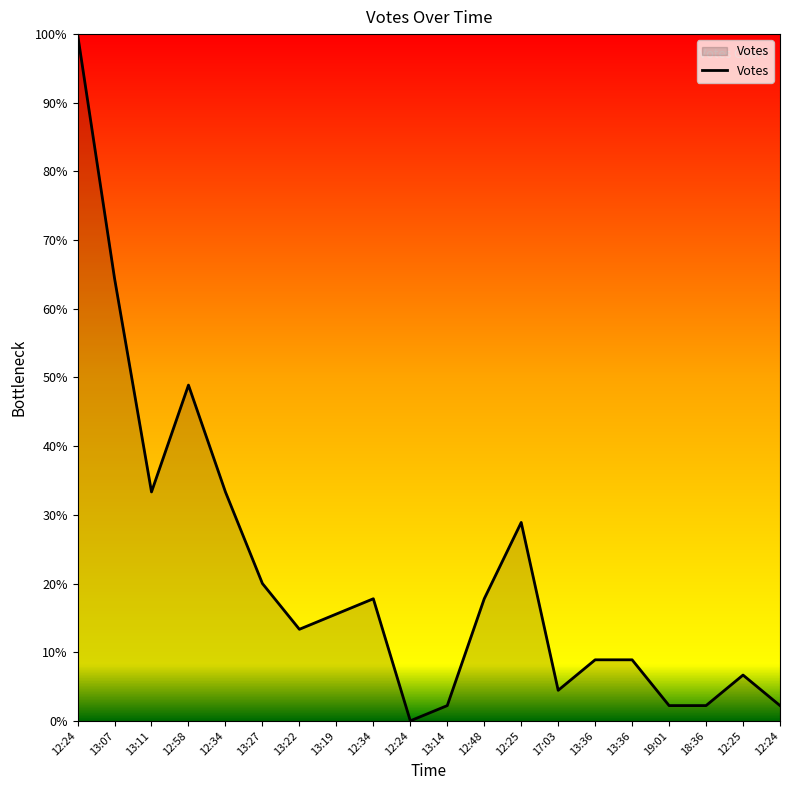

How many lines are shown in the chart?

1